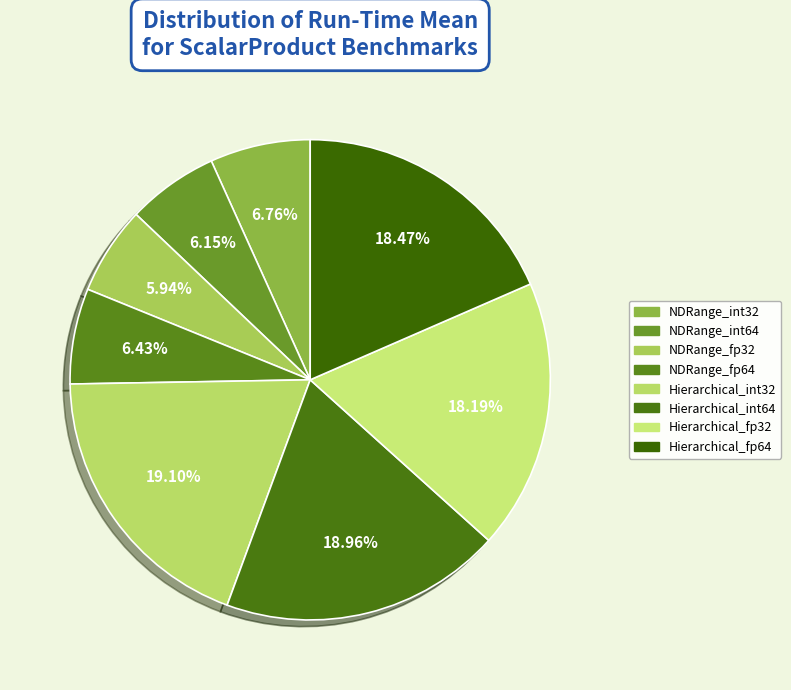

How many slices are in this pie chart?

8